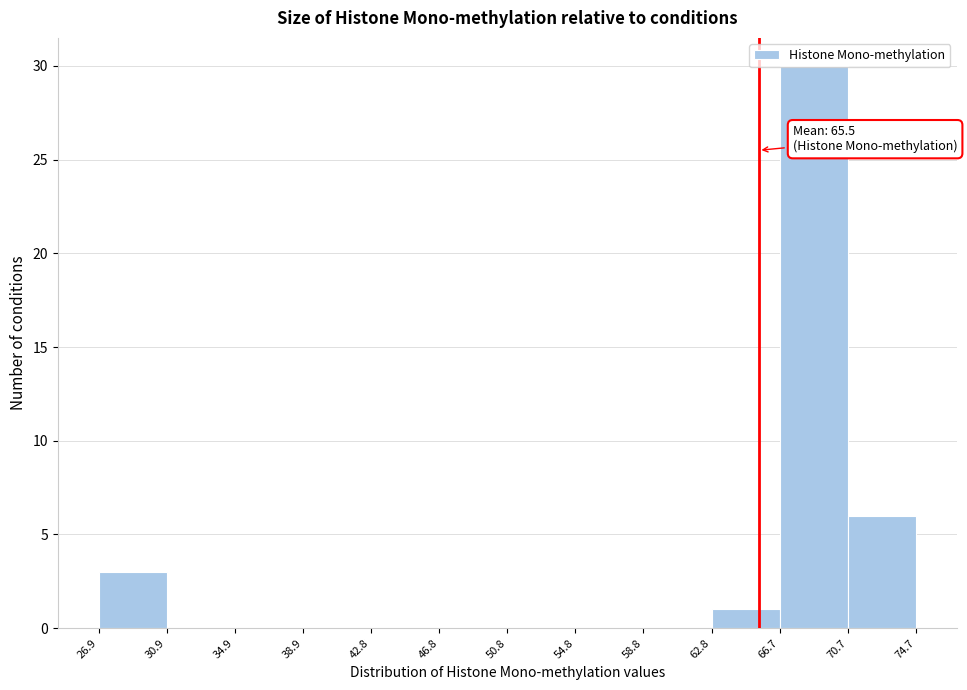

Over which range of the x-axis is the bar tallest?

66.7 to 70.7